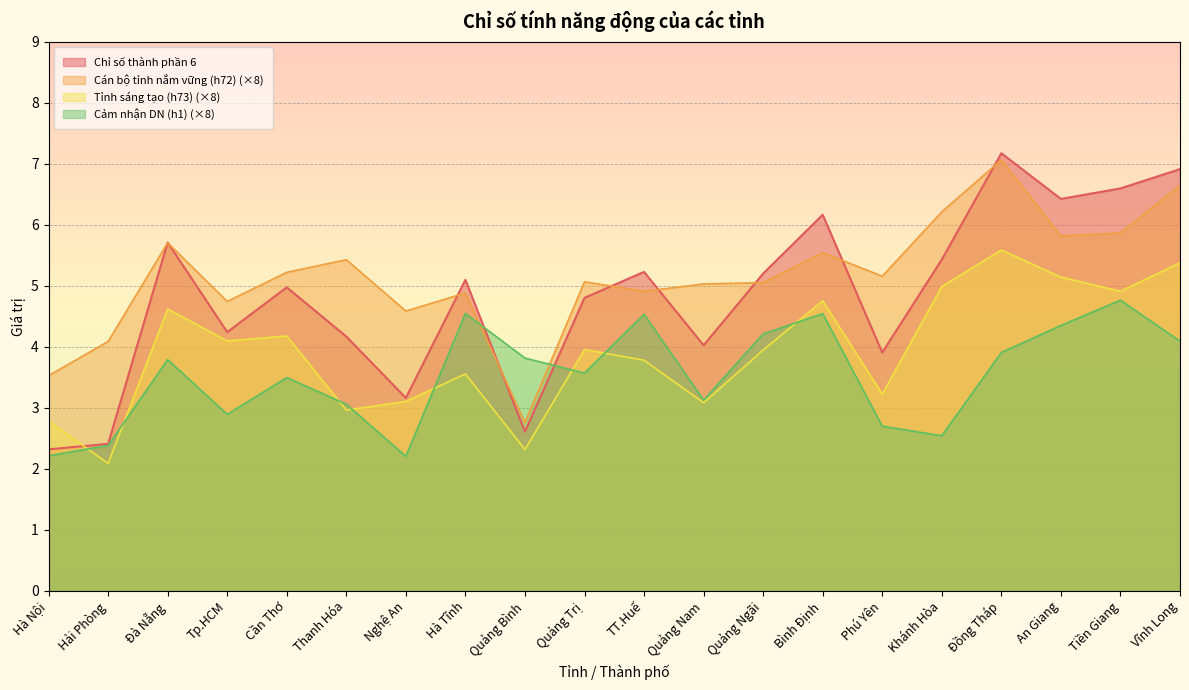

Where does the Cán bộ tỉnh nắm vững (h72) series first go above 5?

Đà Nẵng